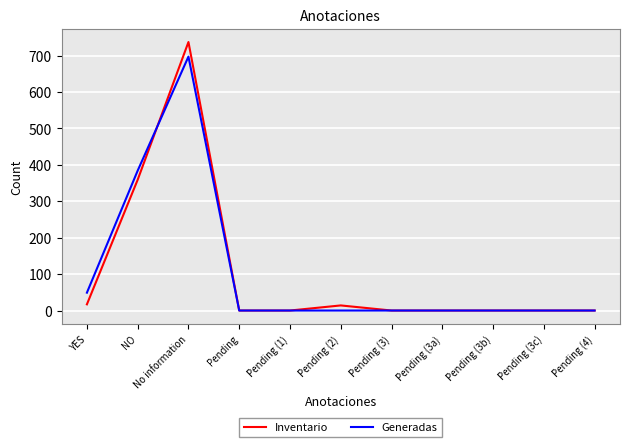

Which series has the widest spread of values?

Inventario